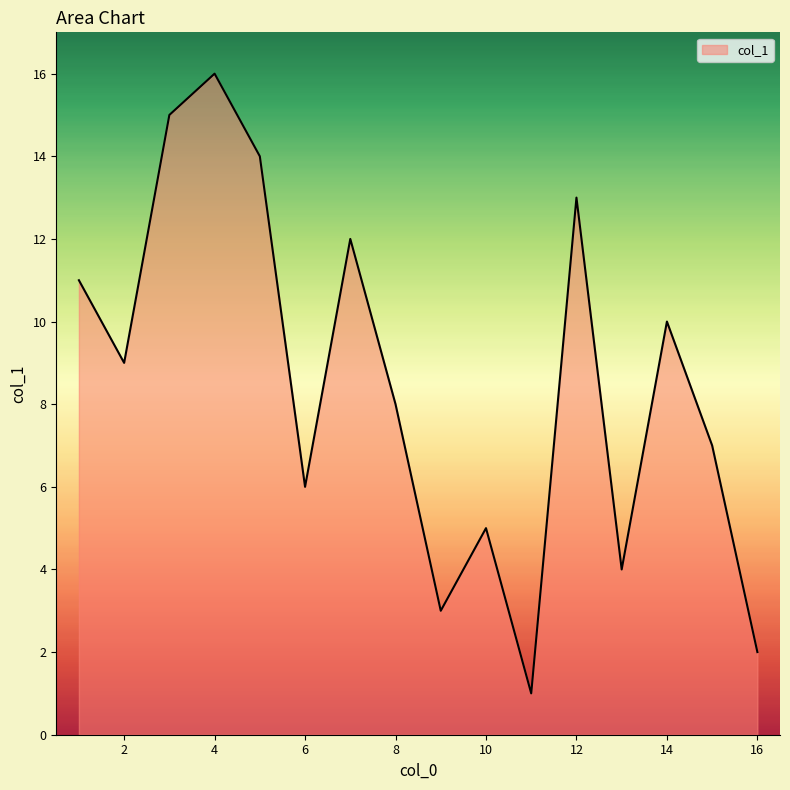

What is the greatest value displayed?

16